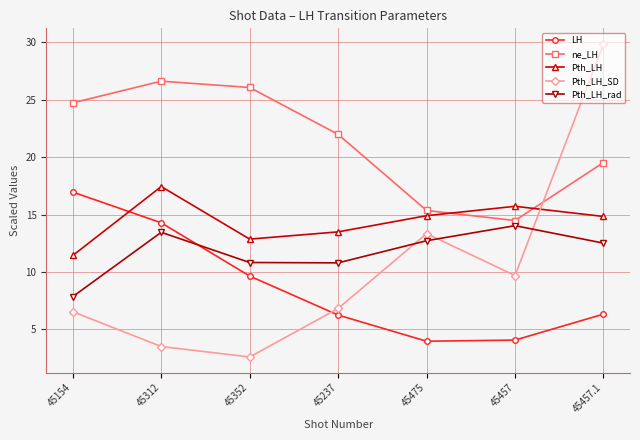

At which category does ne_LH reach its first local valley?

45457